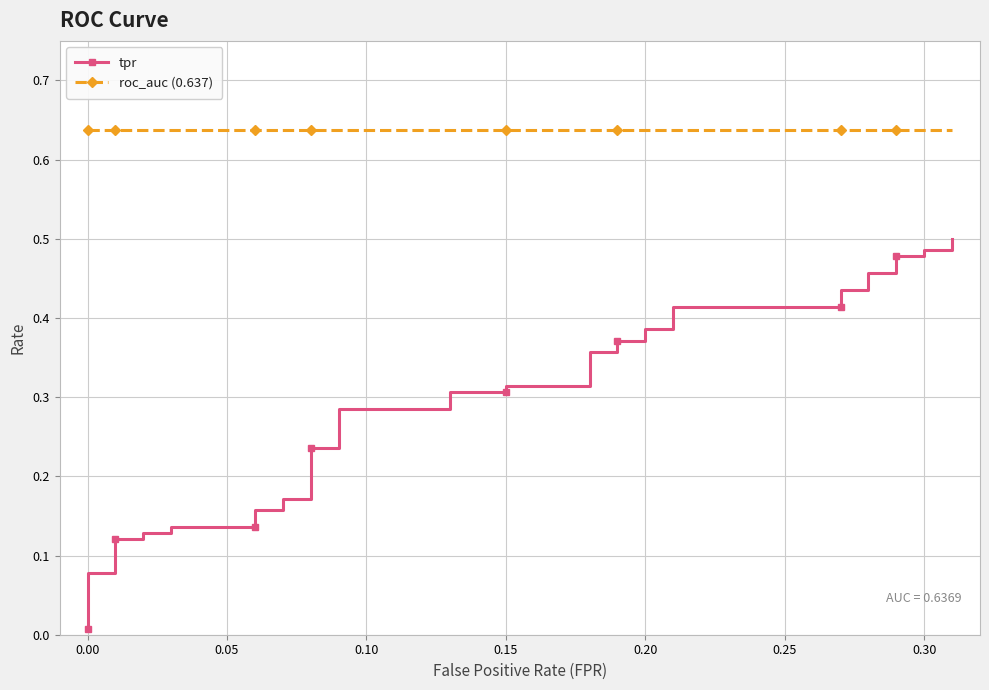

Which series has the largest total across all categories?

roc_auc (0.637)